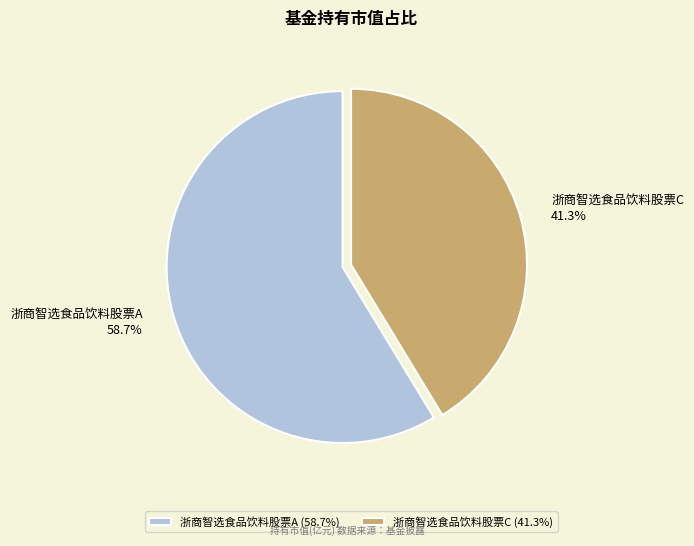

How many slices are in this pie chart?

2